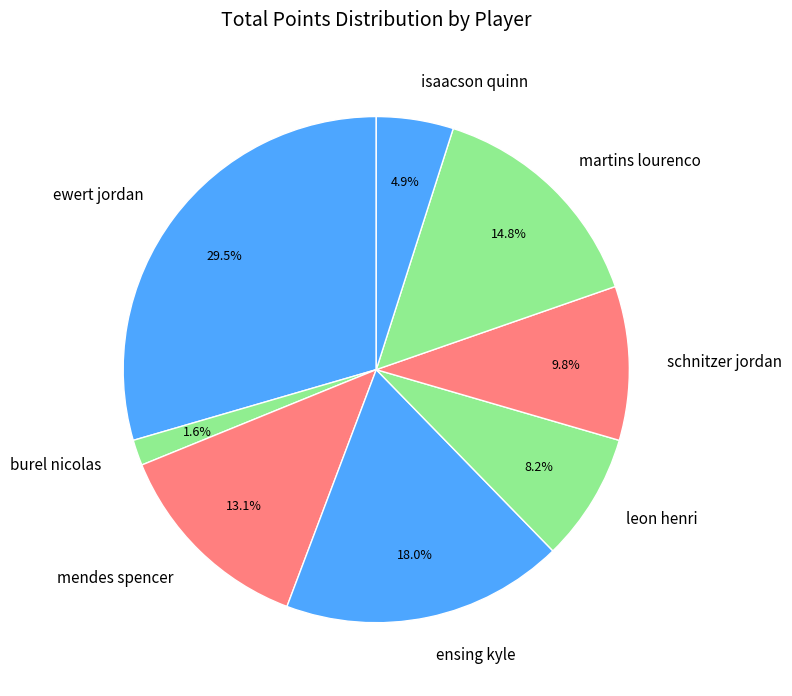

The leon henri slice represents 1% of the pie. True or false?

False